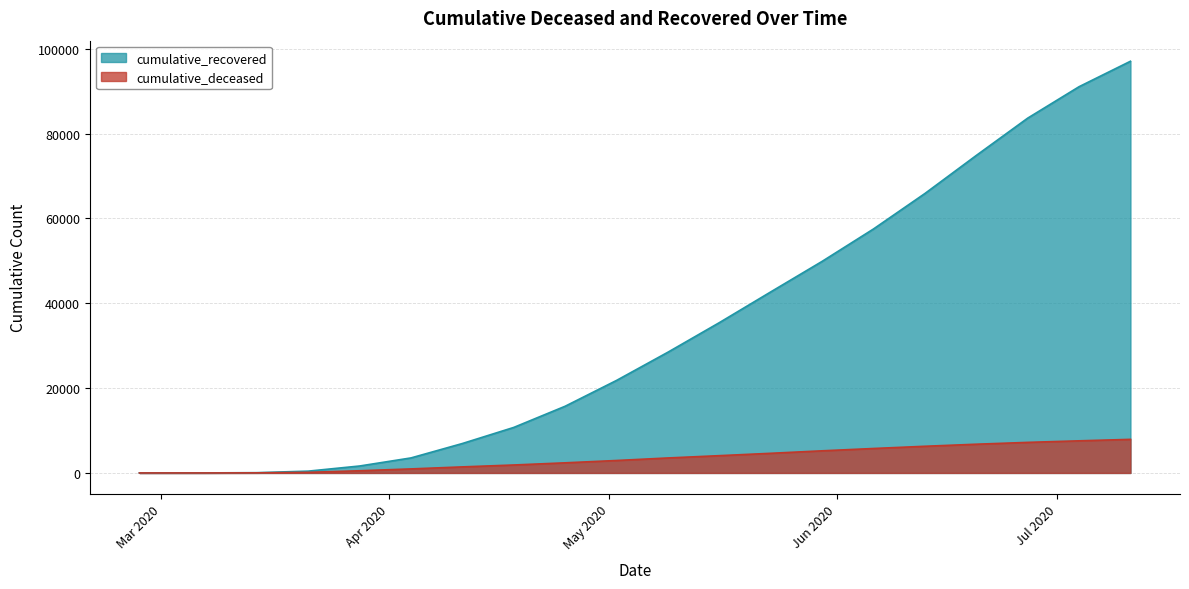

The cumulative_deceased series shows 2176 at 2020-06-13. True or false?

False